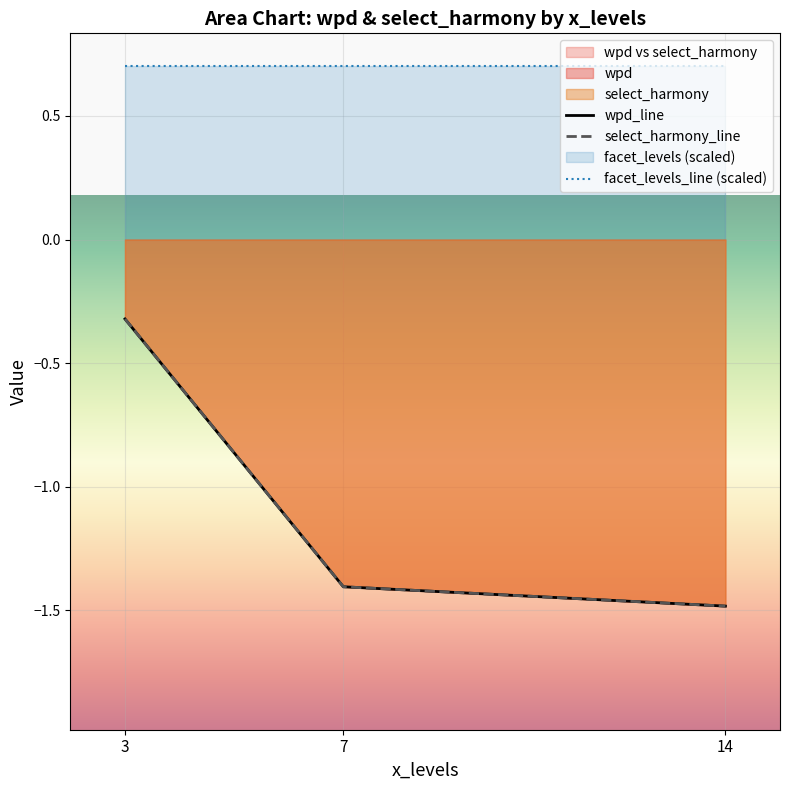

What is the sum of all select_harmony_line values?

-3.2